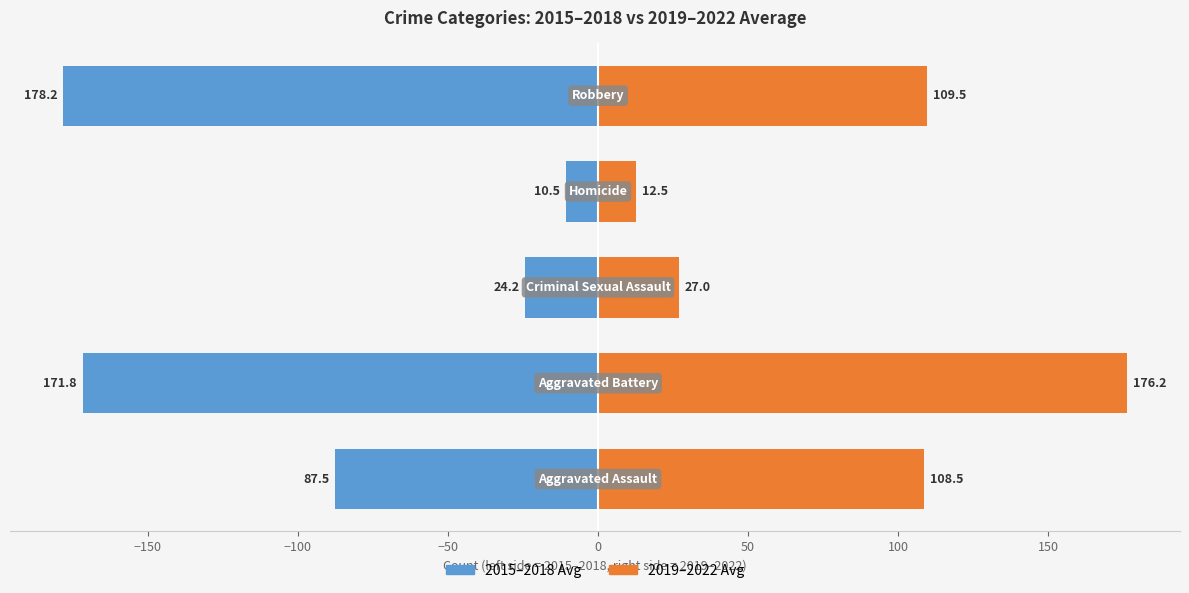

Reading left to right, list all the values displayed in this chart.

2015–2018 Avg: −200=-87.5	−150=-171.8	−100=-24.2	−50=-10.5	0=-178.2
2019–2022 Avg: −200=108.5	−150=176.2	−100=27.0	−50=12.5	0=109.5